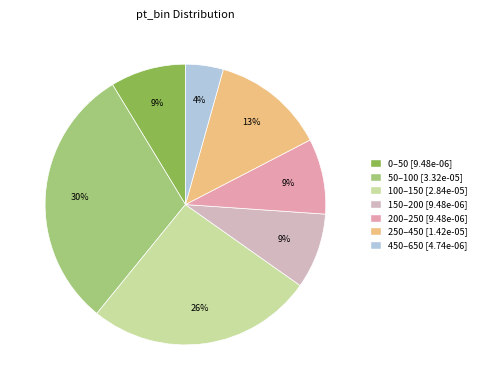

The 150–200 slice represents 9% of the pie. True or false?

True